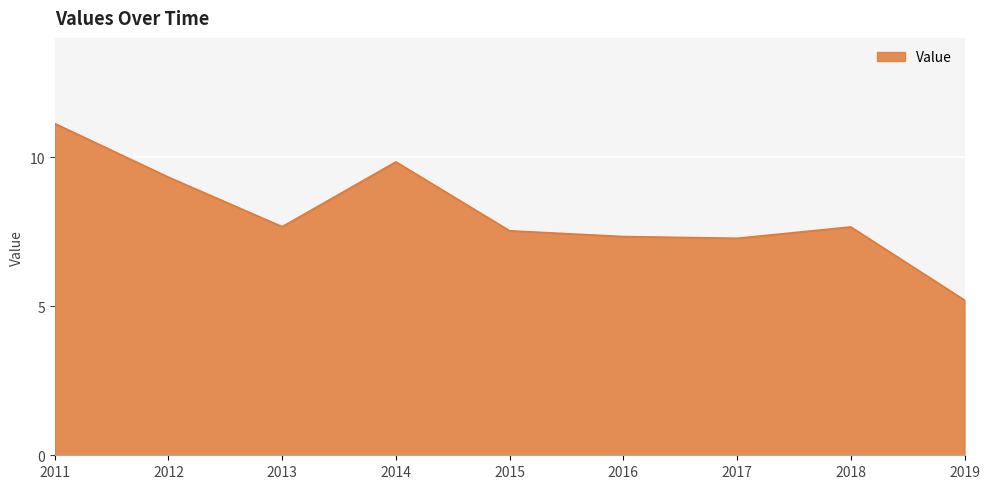

The value at 2012 is 9.3. True or false?

True